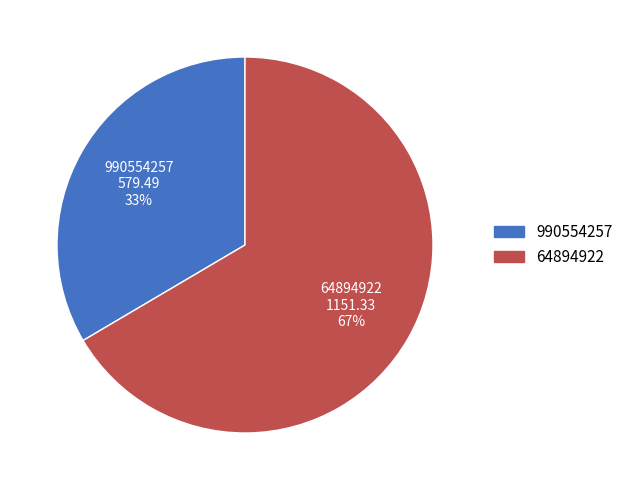

Is it true that 990554257 is 33% of the pie?

True